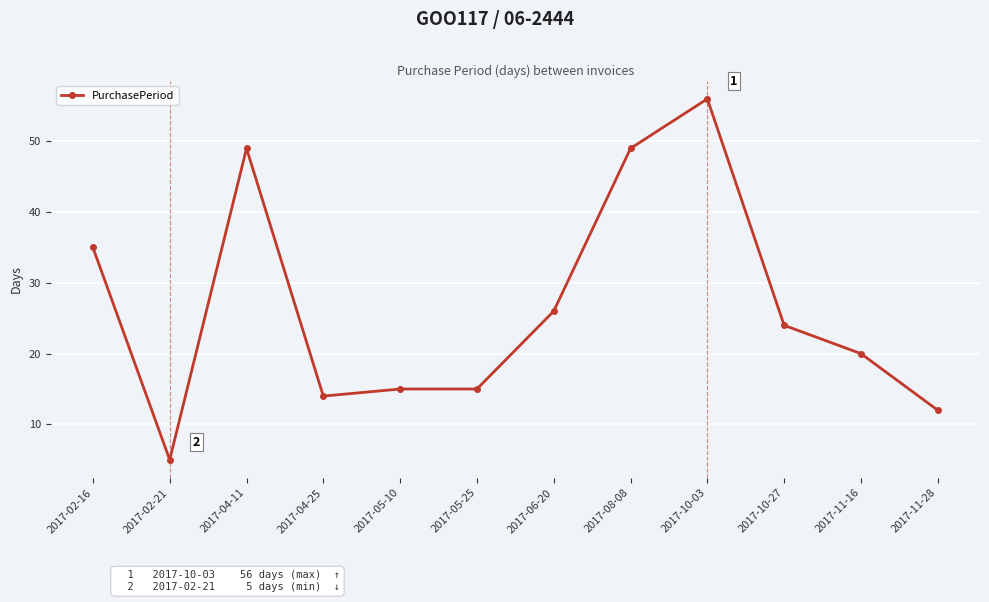

Where does the data first go above 24?

2017-02-16